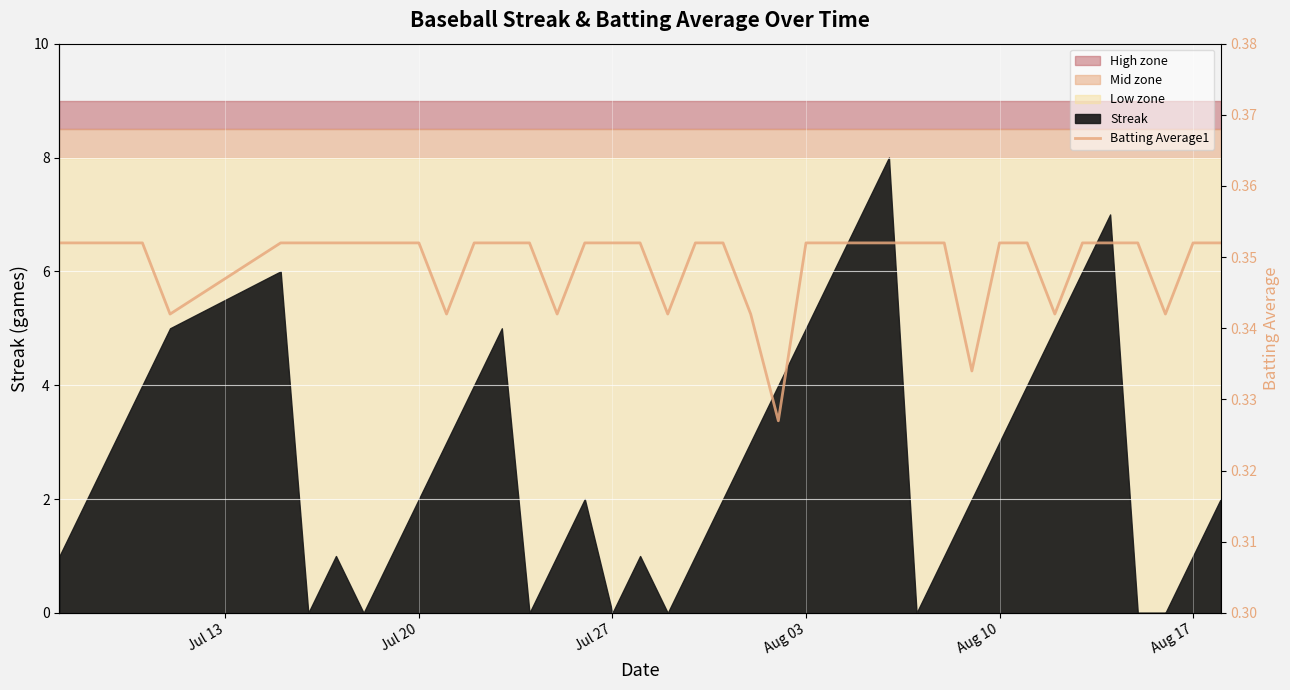

Count the values in the range 0 to 1.

40